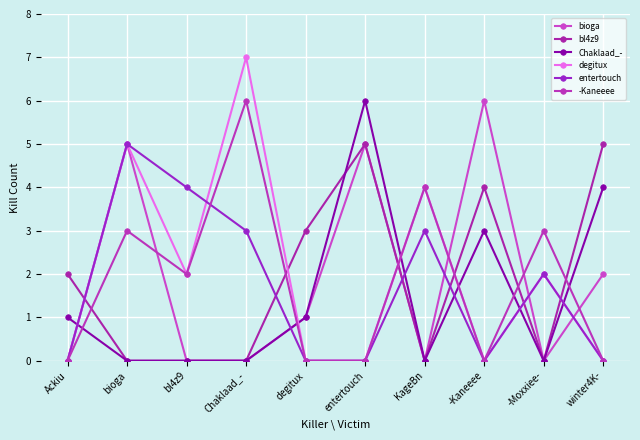

At which label is Chaklaad_- closest to 3?

-Kaneeee